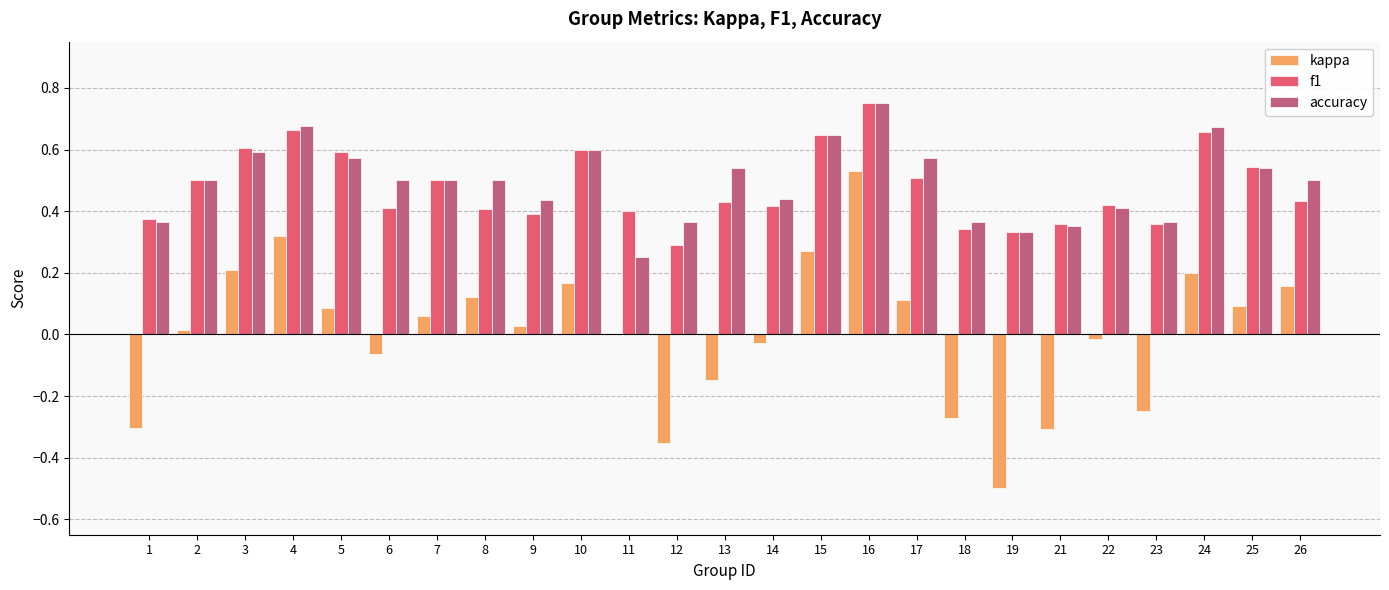

The value of accuracy at 1 is 0.4. True or false?

True